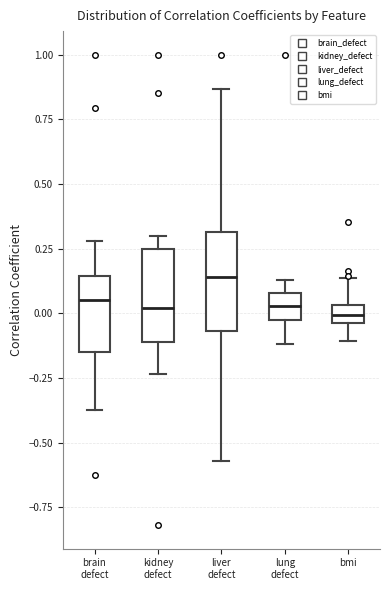

Where is the lower edge of the box for liver defect on the y-axis? The values are not printed on the chart, so give them approximately, as read against the axis.

-0.05